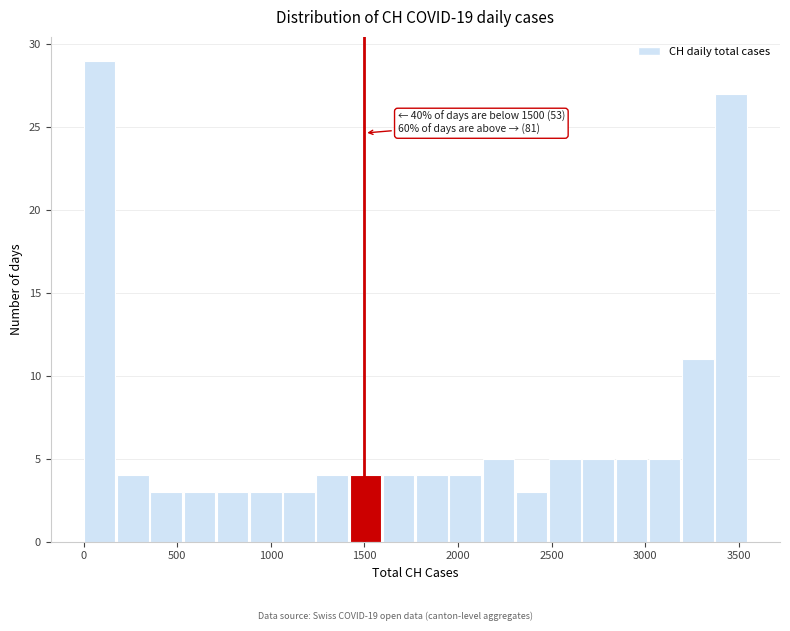

Around what value on the x-axis is the tallest bar? Give the approximate position of its centre, as read against the axis.

100